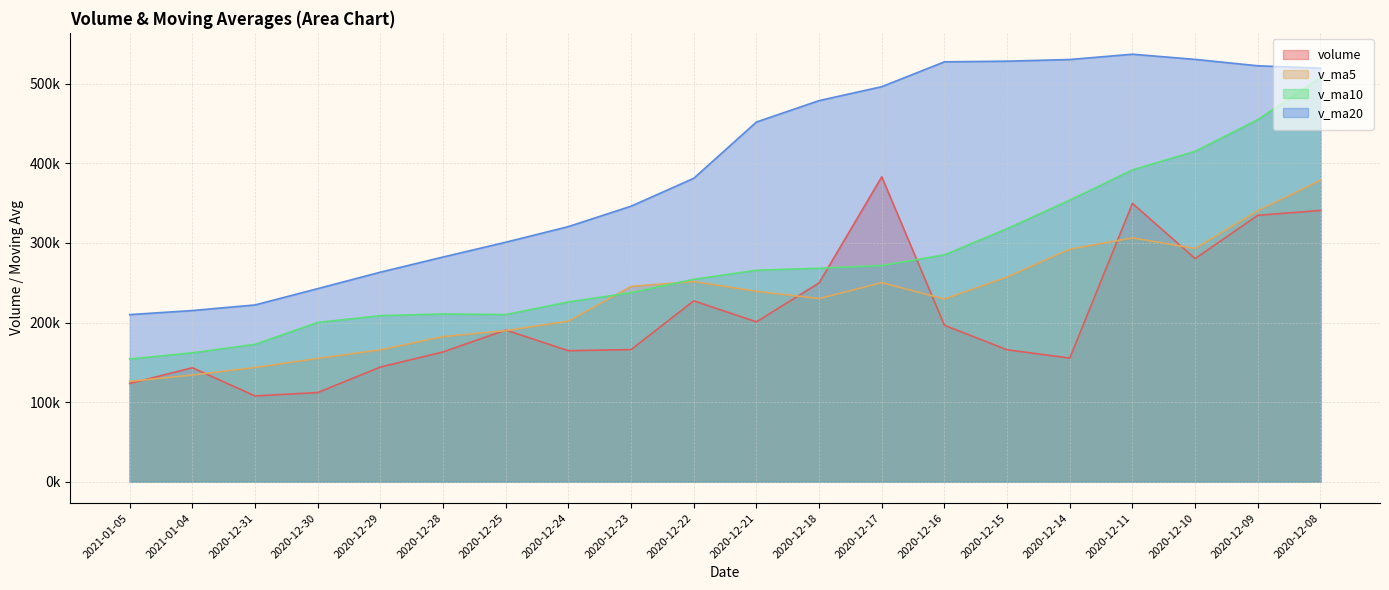

How many lines are shown in the chart?

4